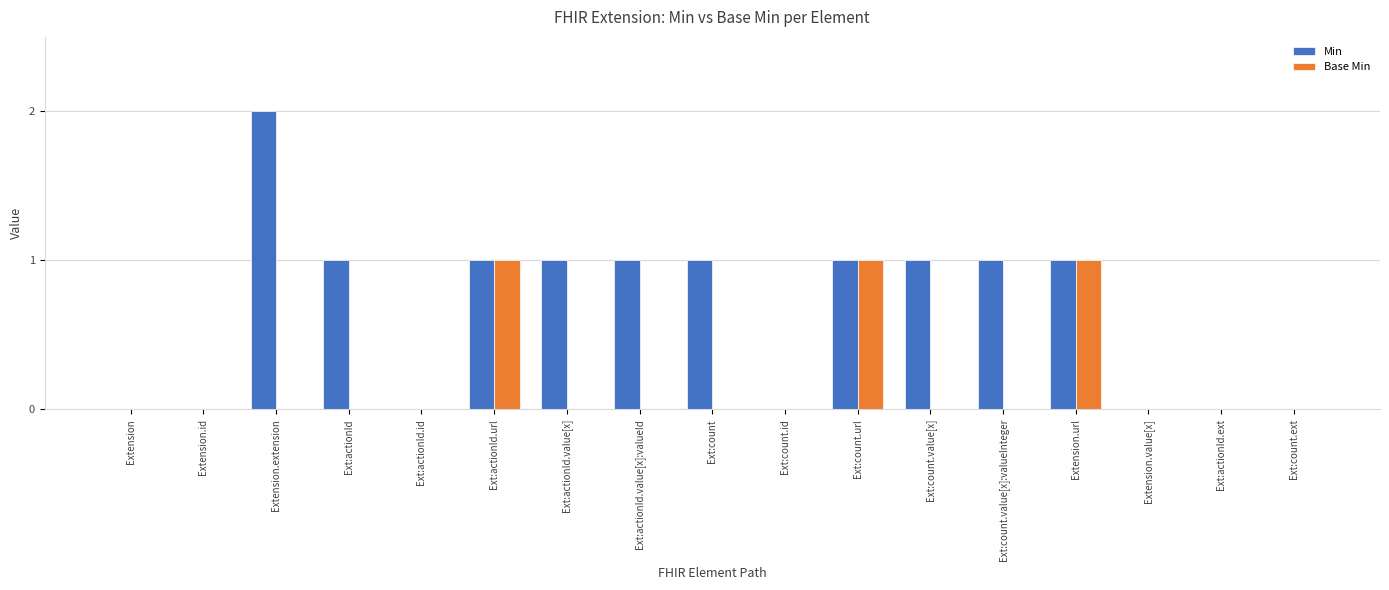

Which series has the largest total across all categories?

Min